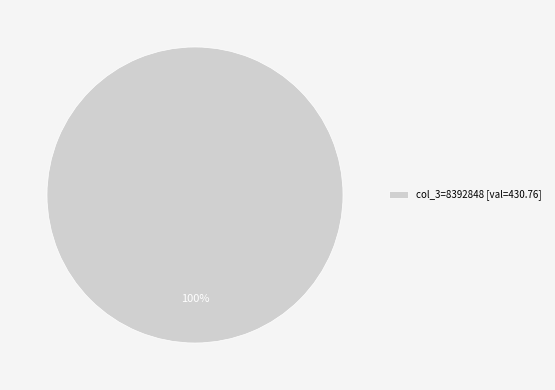

Rank the categories by value from lowest to highest.

col_3=8392848 [val=430.76]